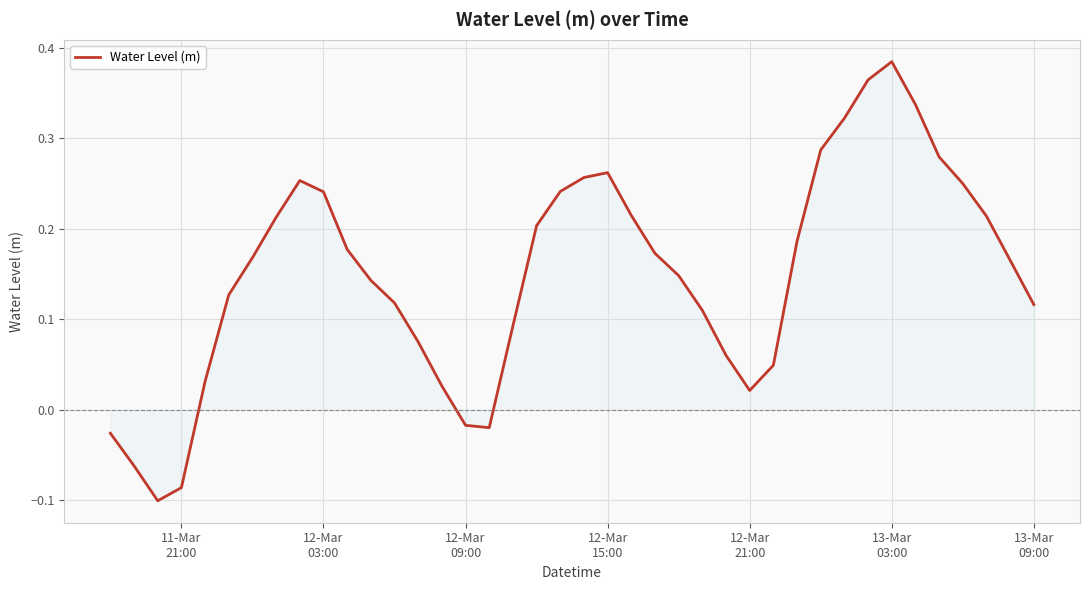

Does the chart display data point markers on the line(s)?

No